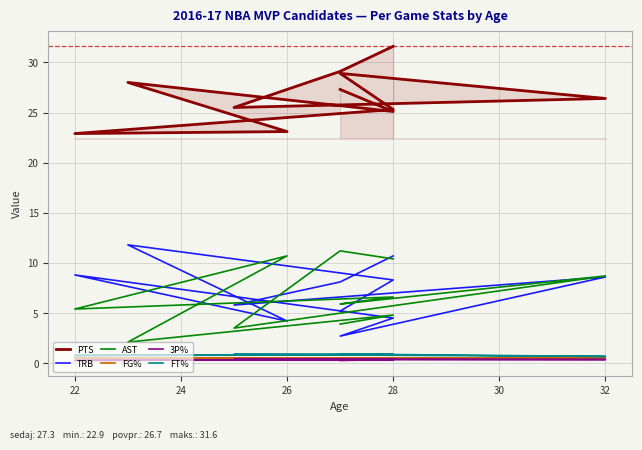

Which series has the largest range (max minus min)?

TRB